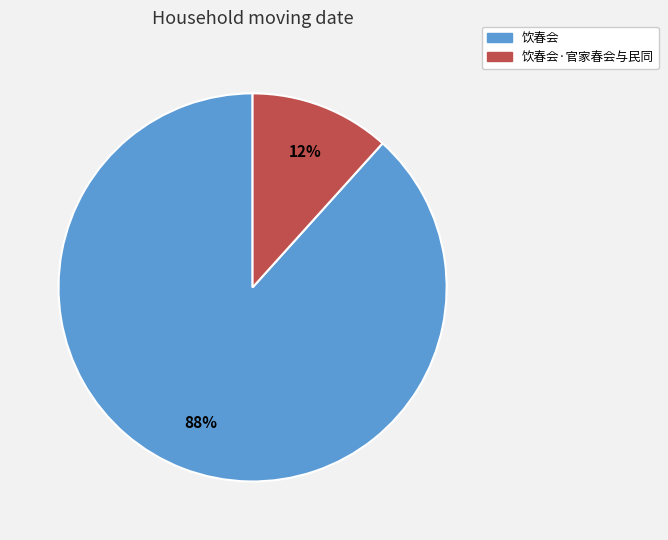

To the nearest percent, what is the average slice percentage?

50%